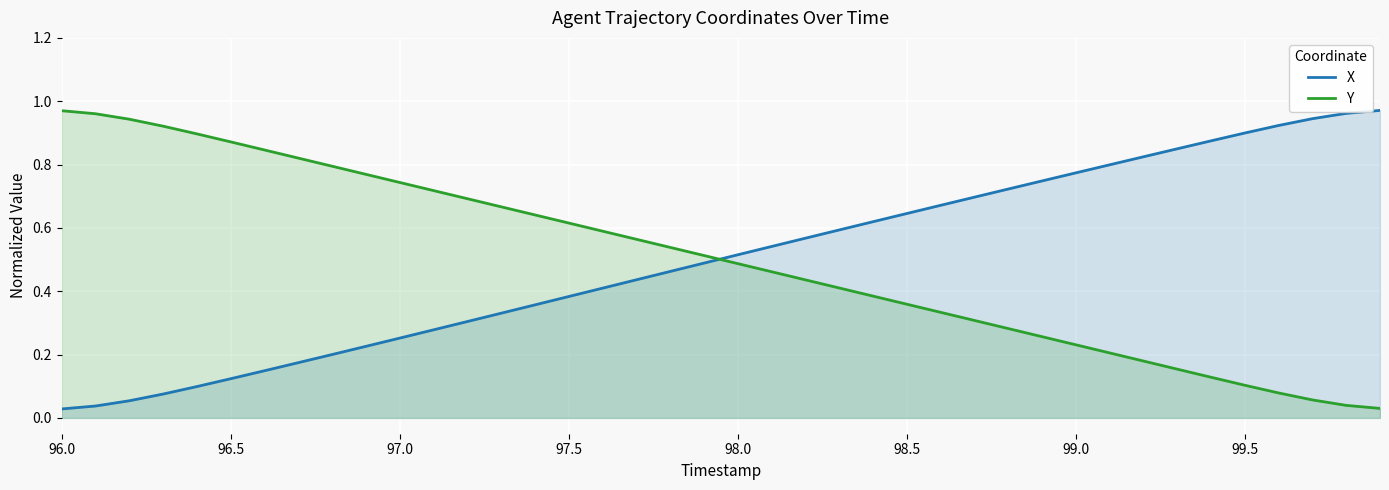

How many intersections are there between Y and X?

1